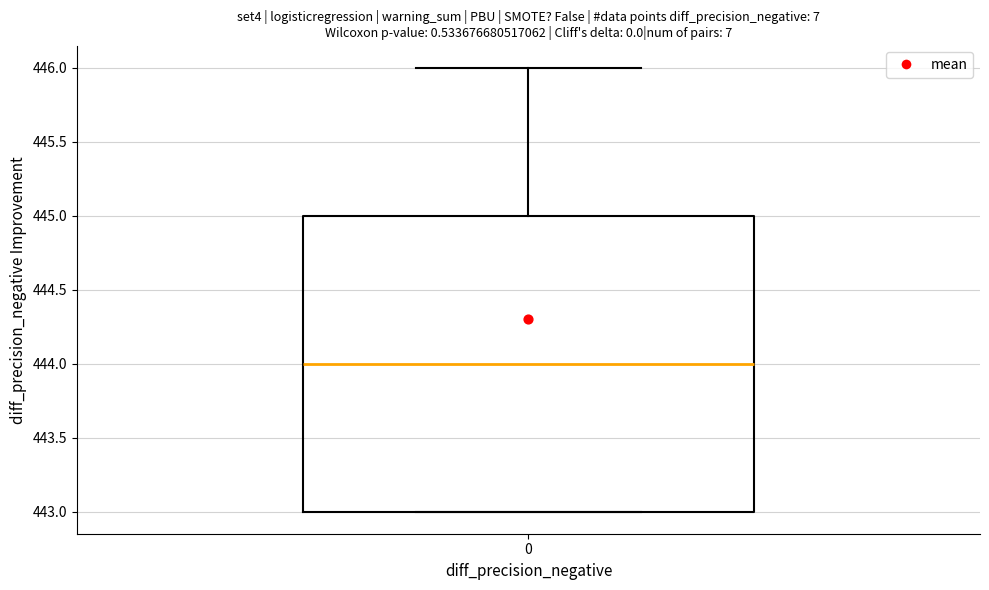

Transcribe this box plot: give where the median line is, the range the box spans, and where the two whiskers end, as read against the y-axis. The values are not printed on the chart, so give them approximately, as read against the axis.

median 444, box 443 to 445, whiskers 443 to 446